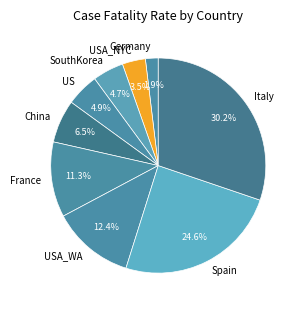

To the nearest percent, what is the difference between the SouthKorea and Spain slice percentages?

20%